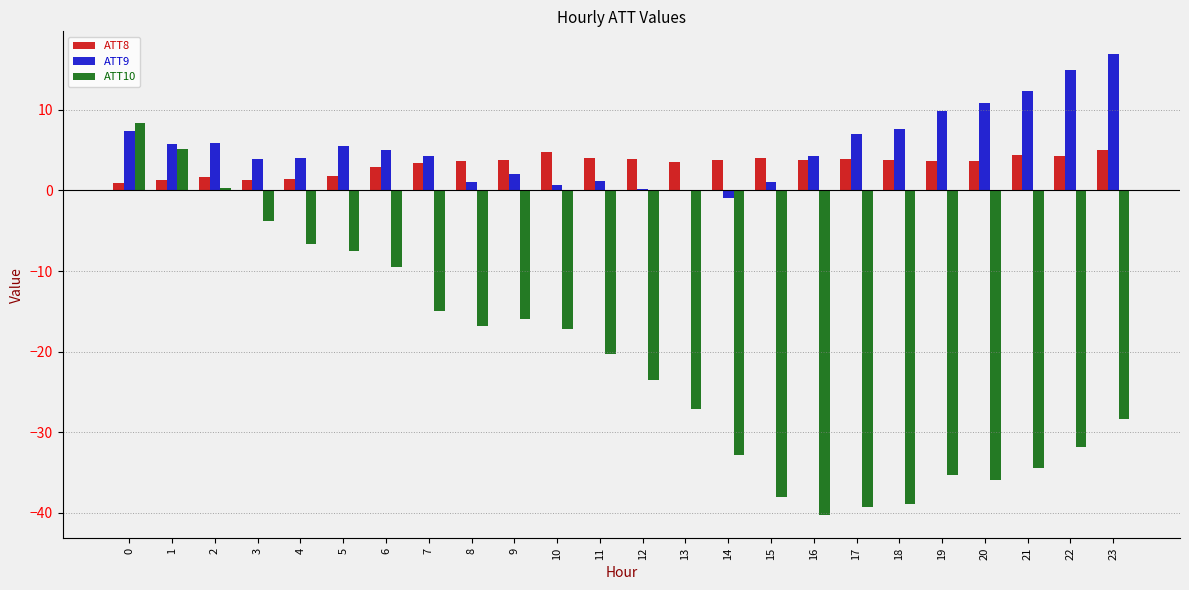

Is the value of ATT9 at 18 greater than the value of ATT8 at 2?

Yes